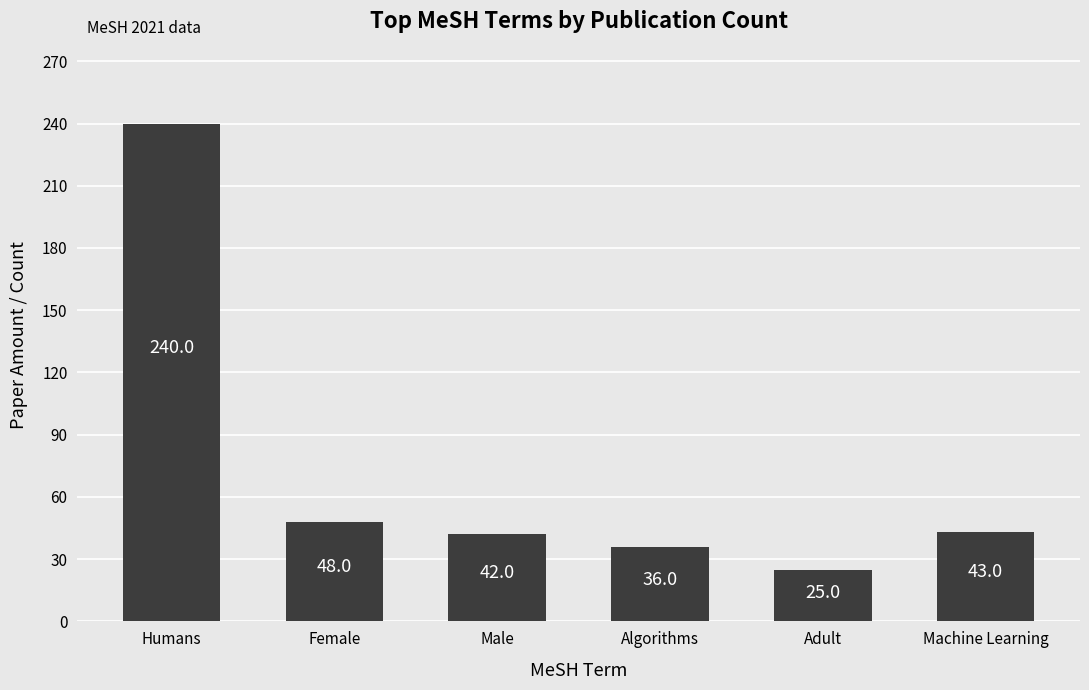

Is it true that the value at Algorithms is 58?

False